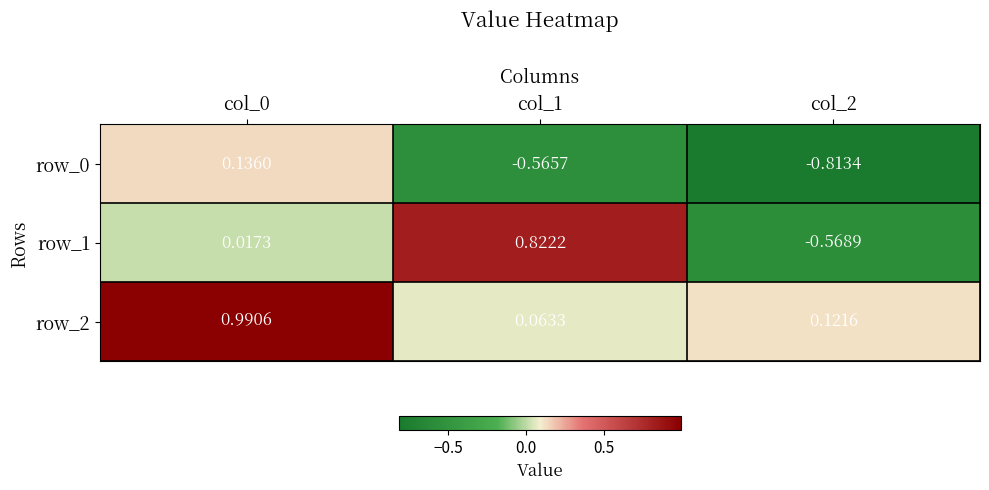

What is the difference between the highest and lowest values at col_2?

0.9